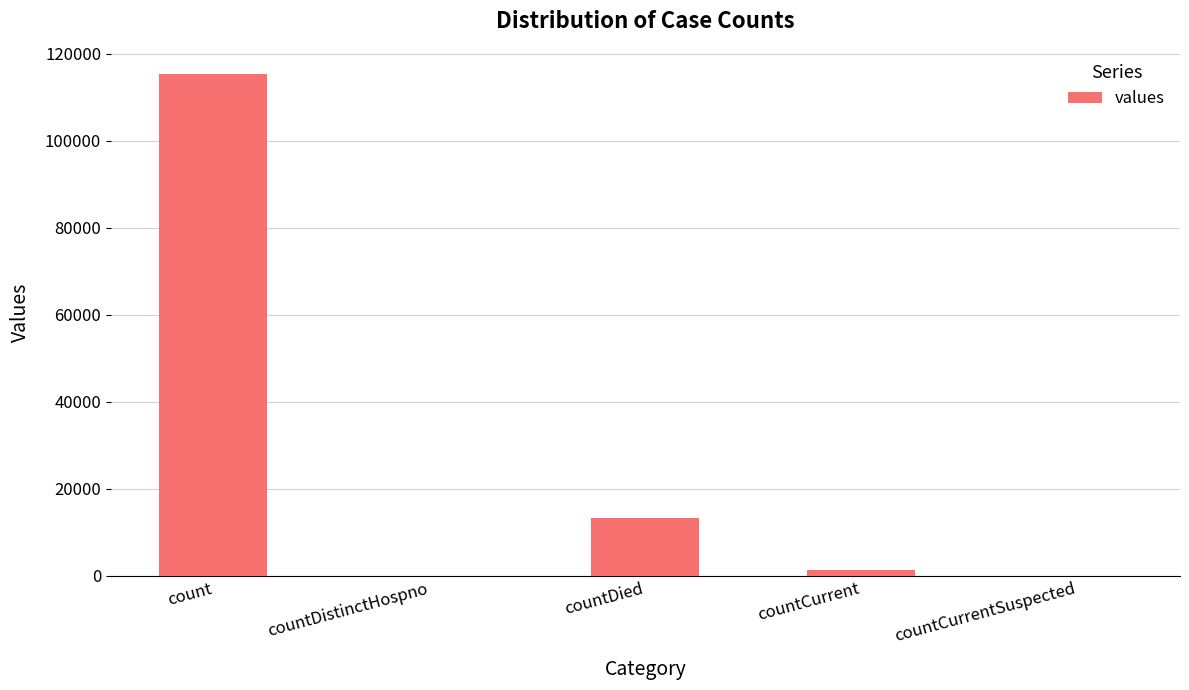

True or false: the data shows 2858 at countDied.

False